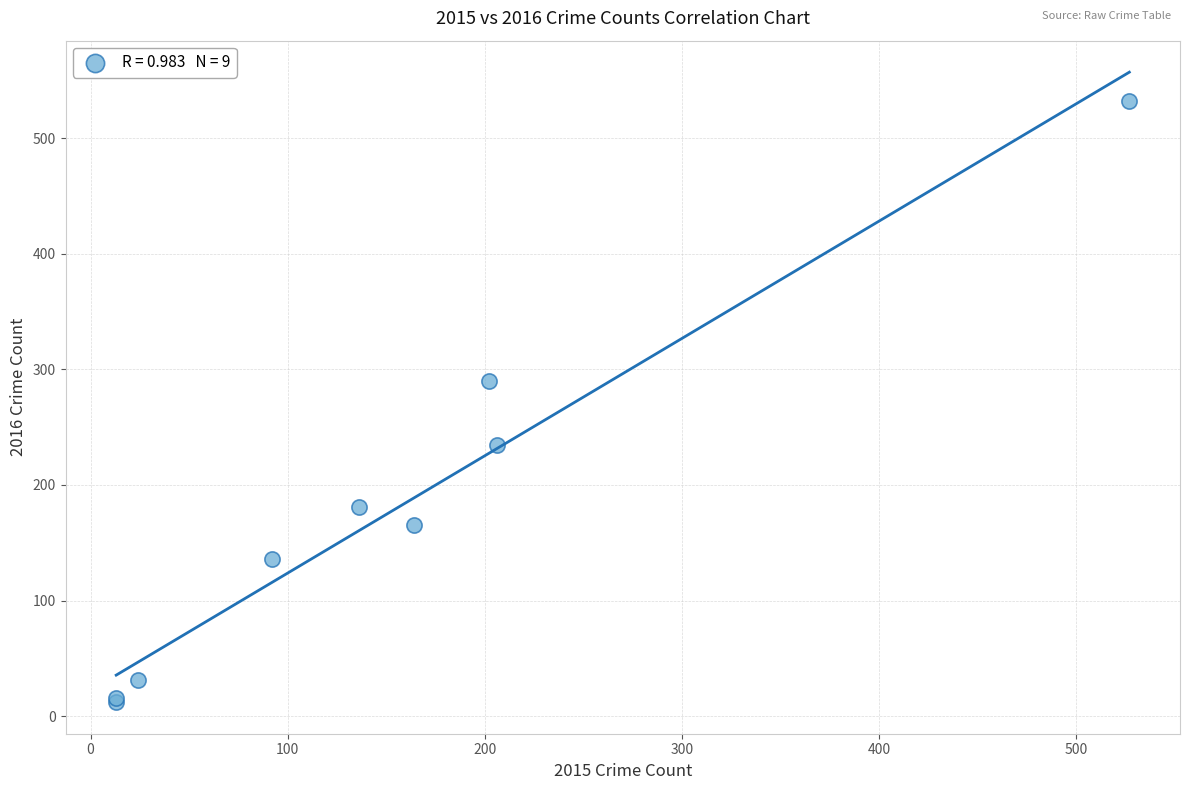

What Y value in the scatter plot is closest to 272?

290